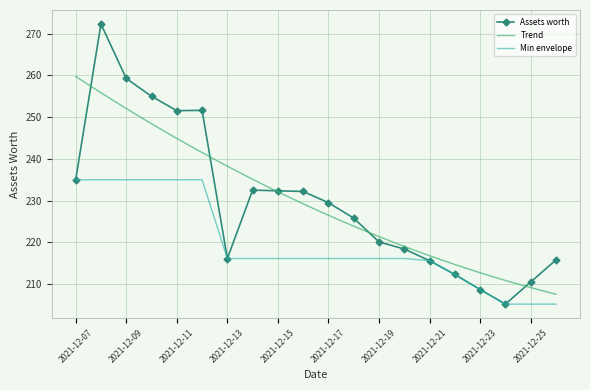

Reading left to right, what are all the values shown in this chart?

235.0	272.3	259.3	255.0	251.6	251.6	216.1	232.5	232.3	232.2	229.5	225.8	220.1	218.4	215.6	212.3	208.7	205.2	210.5	215.8